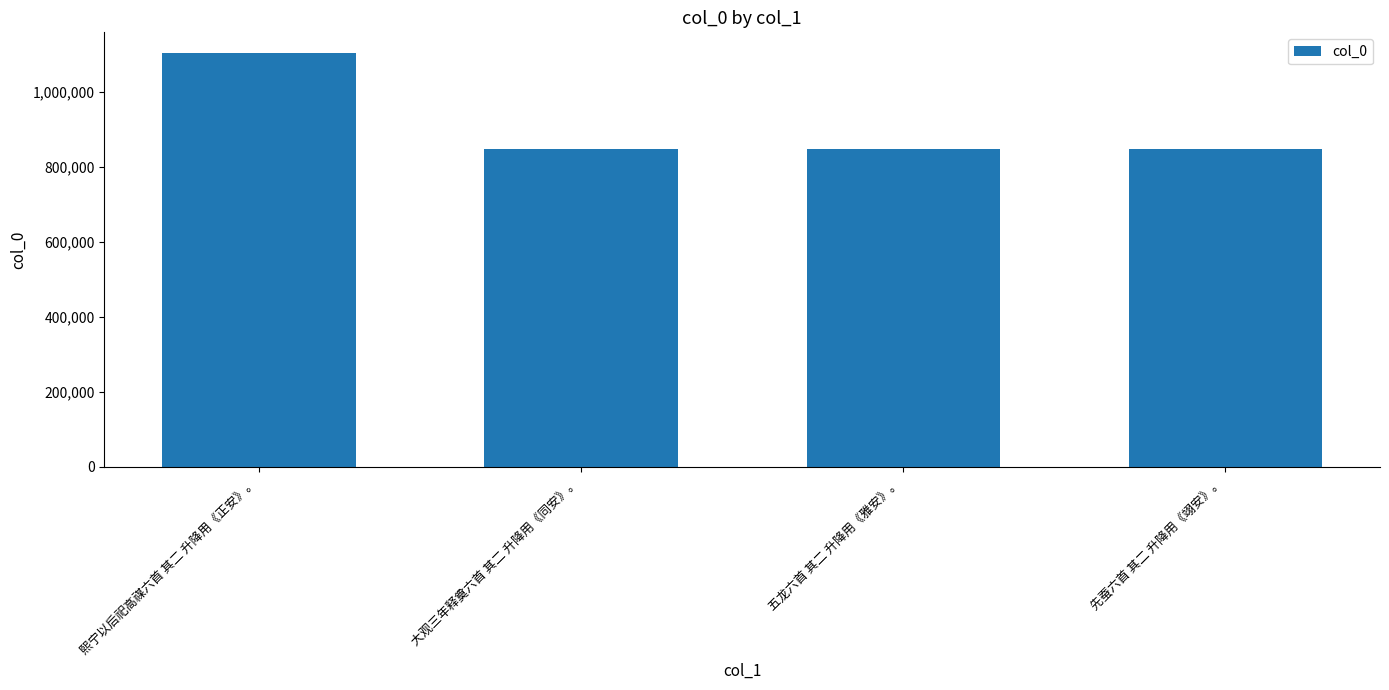

How many bars are there in total?

4